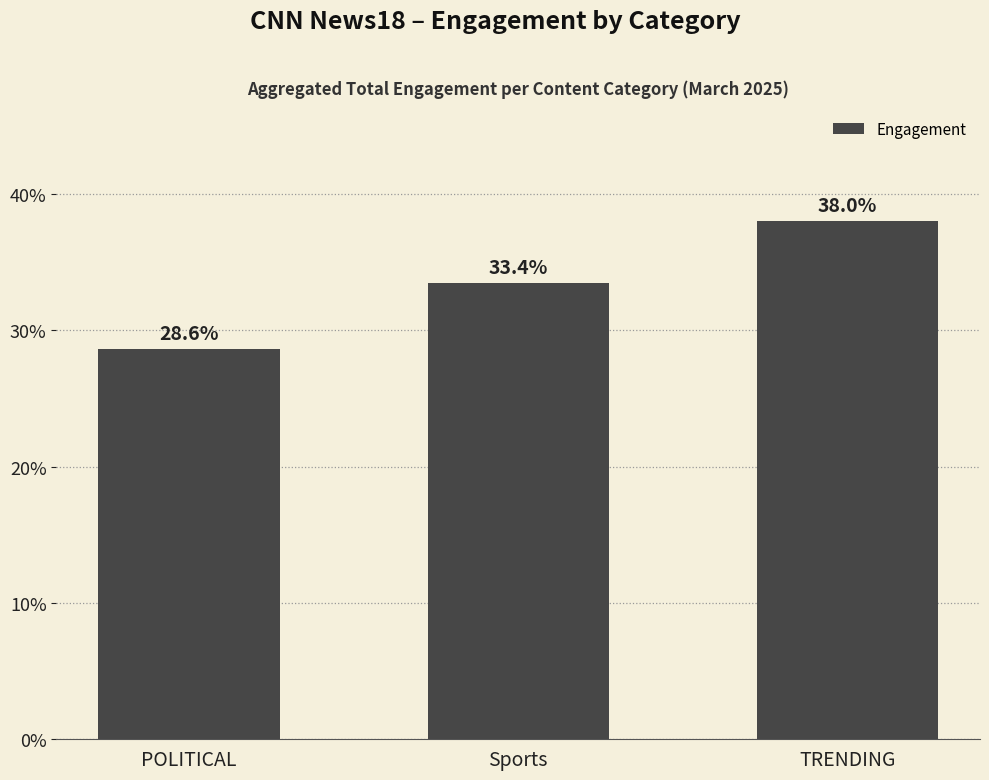

Does the chart contain any negative values?

No